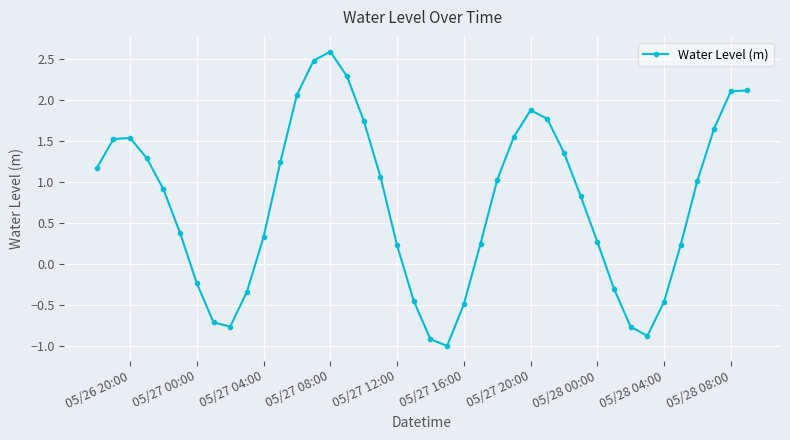

How many lines are shown in the chart?

1